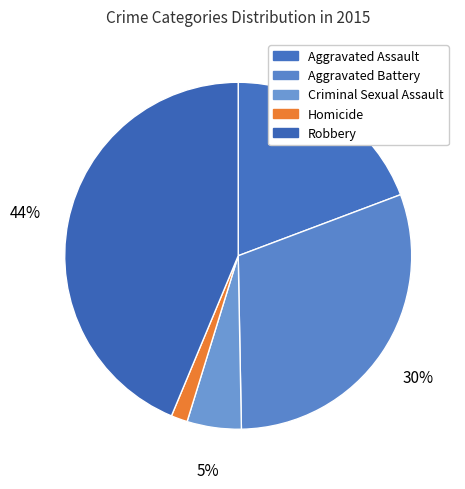

What percentage is the Robbery slice, to the nearest percent?

44%